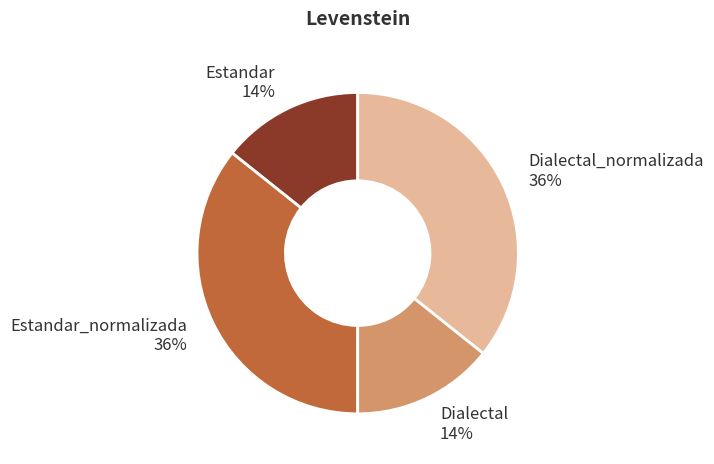

To the nearest percent, what portion does Dialectal_normalizada represent?

36%